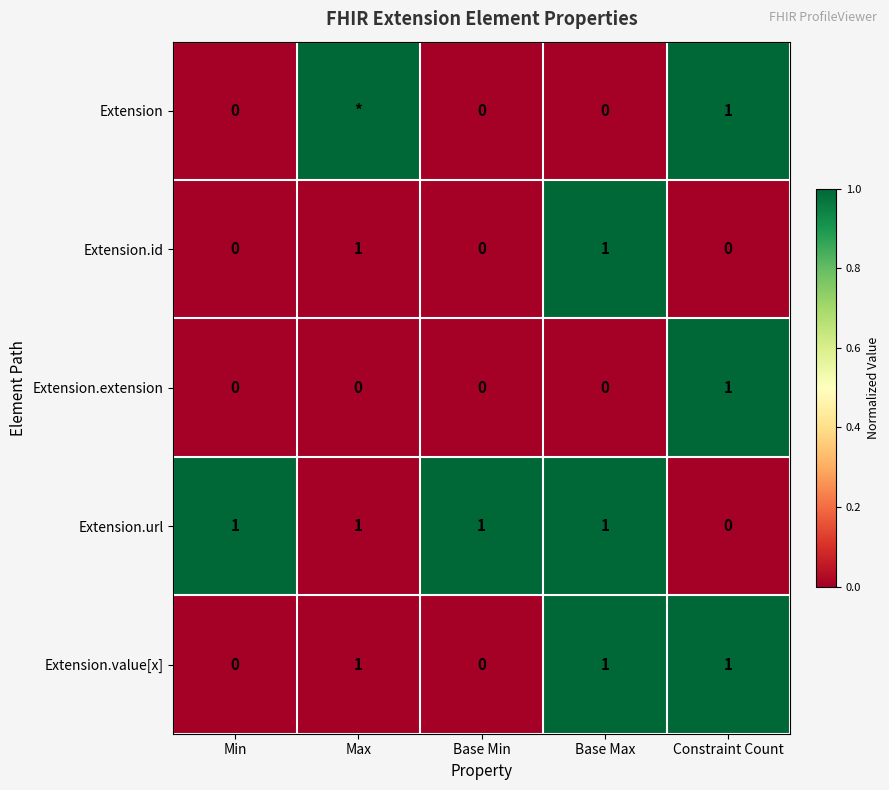

The value of Extension.id at Max is 1. True or false?

True